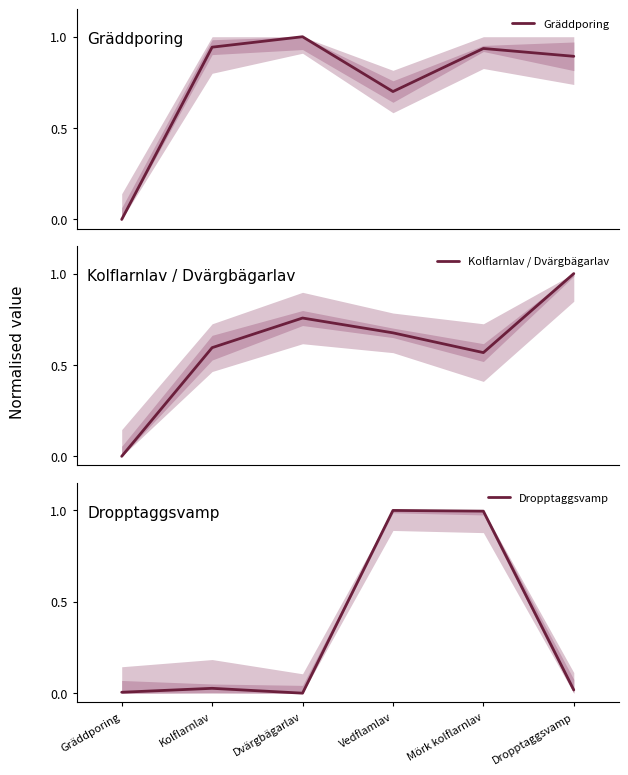

Is it true that Gräddporing equals 0.5 at Dvärgbägarlav?

False